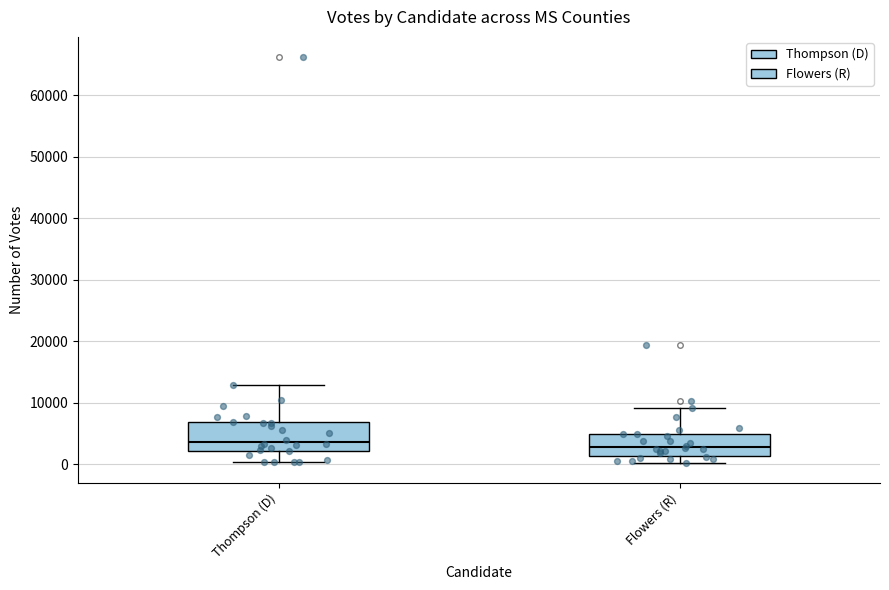

Reading left to right, read every box against the y-axis: the position of its median line, the range the box covers, and the ends of its whiskers. The values are not printed on the chart, so give them approximately, as read against the axis.

Thompson (D): median 4000, box 2000 to 7000, whiskers 0 to 13000
Flowers (R): median 3000, box 1000 to 5000, whiskers 0 to 9000